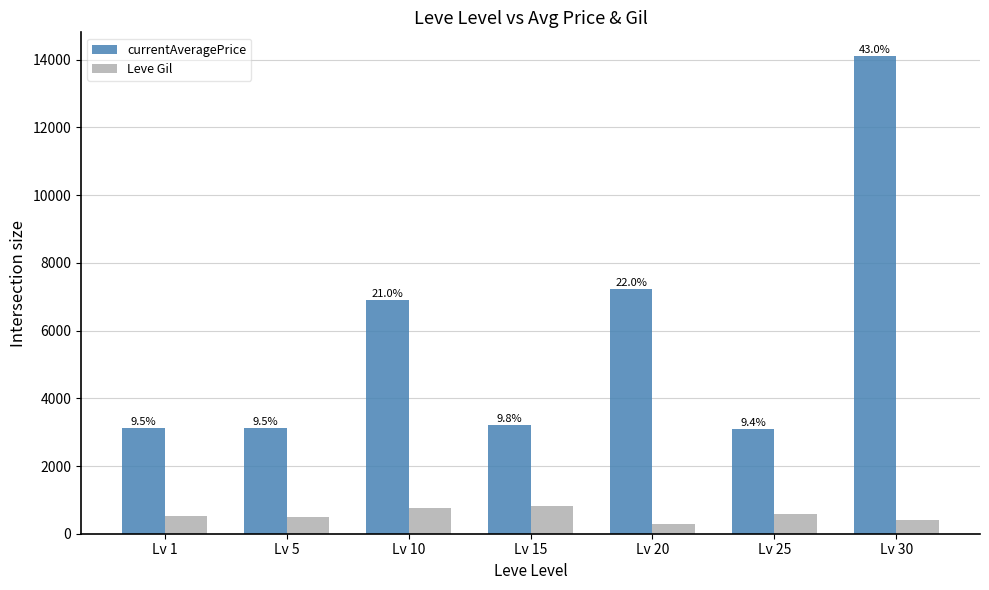

Read the Leve Gil value at Lv 10.

768.3